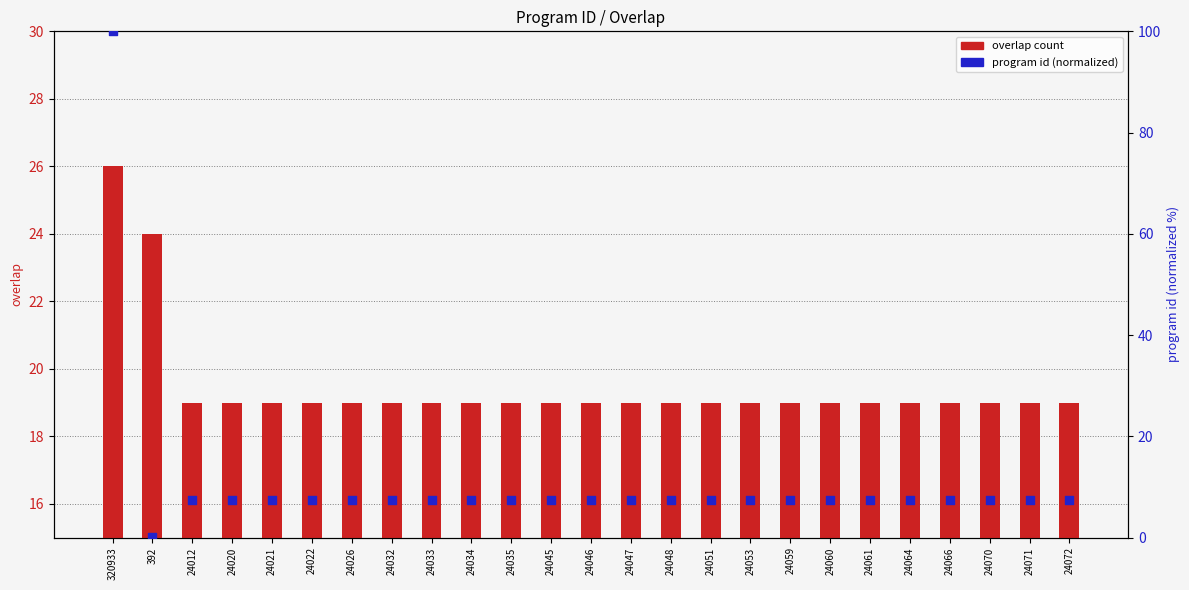

At how many categories does at least one series exceed 37?

1